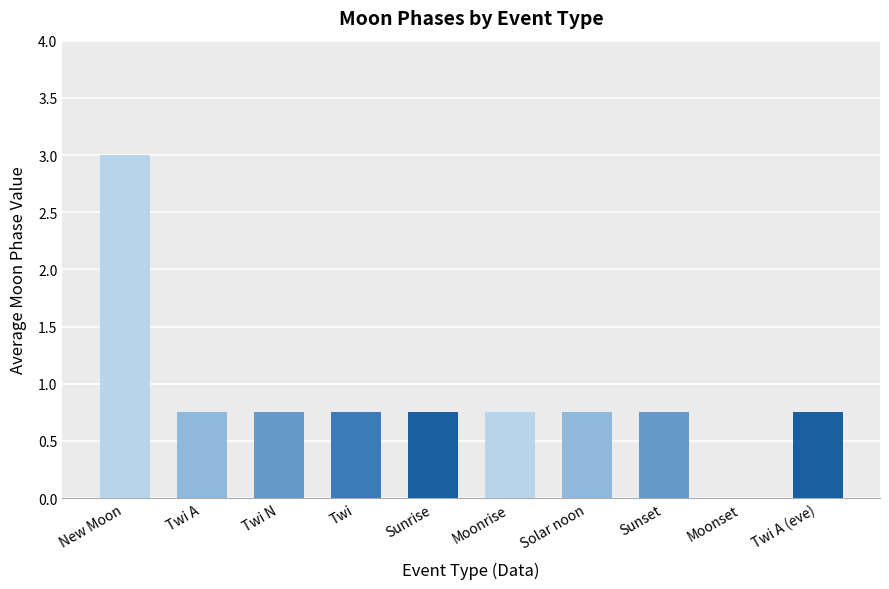

Which has a higher value, Moonrise or Moonset?

Moonrise